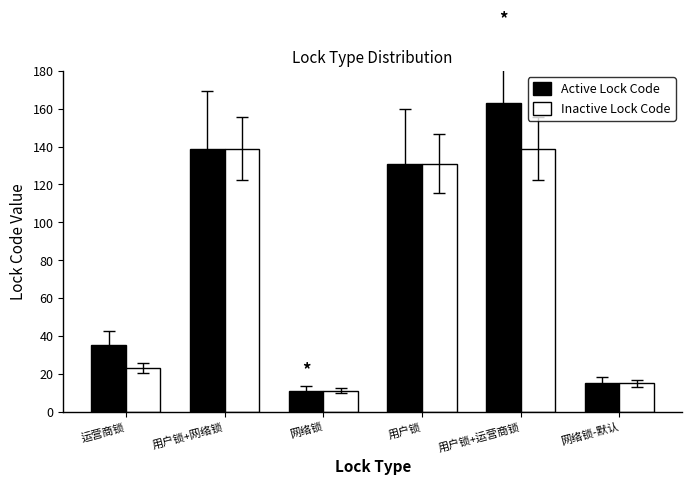

At which label is Inactive Lock Code closest to 75?

运营商锁